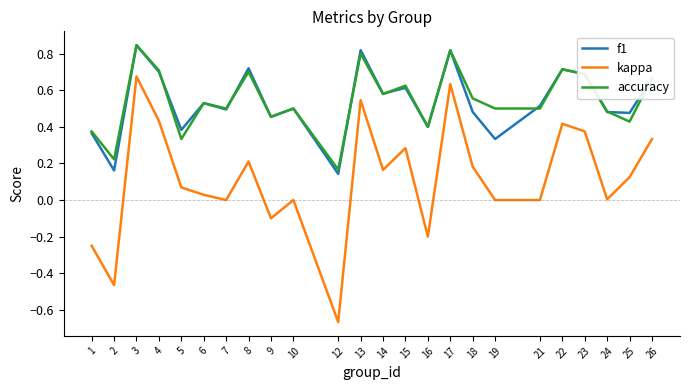

True or false: accuracy has more than 1 interior local peaks.

True